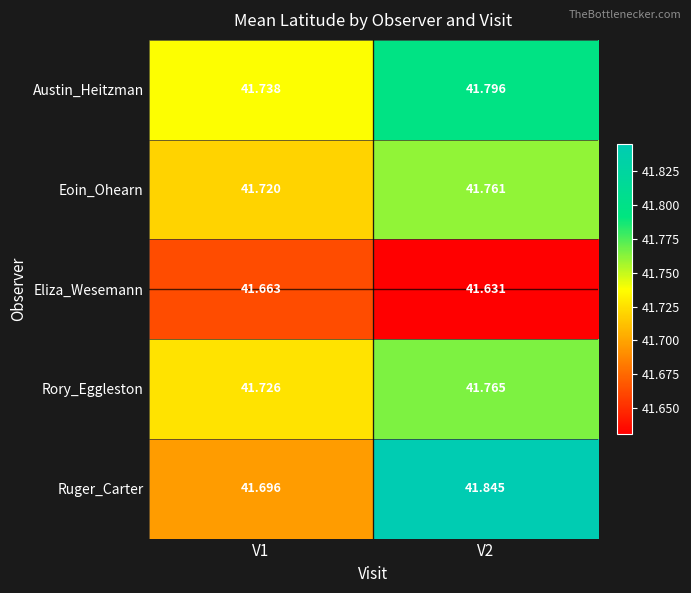

Which label corresponds to the smallest value in the chart?

V2